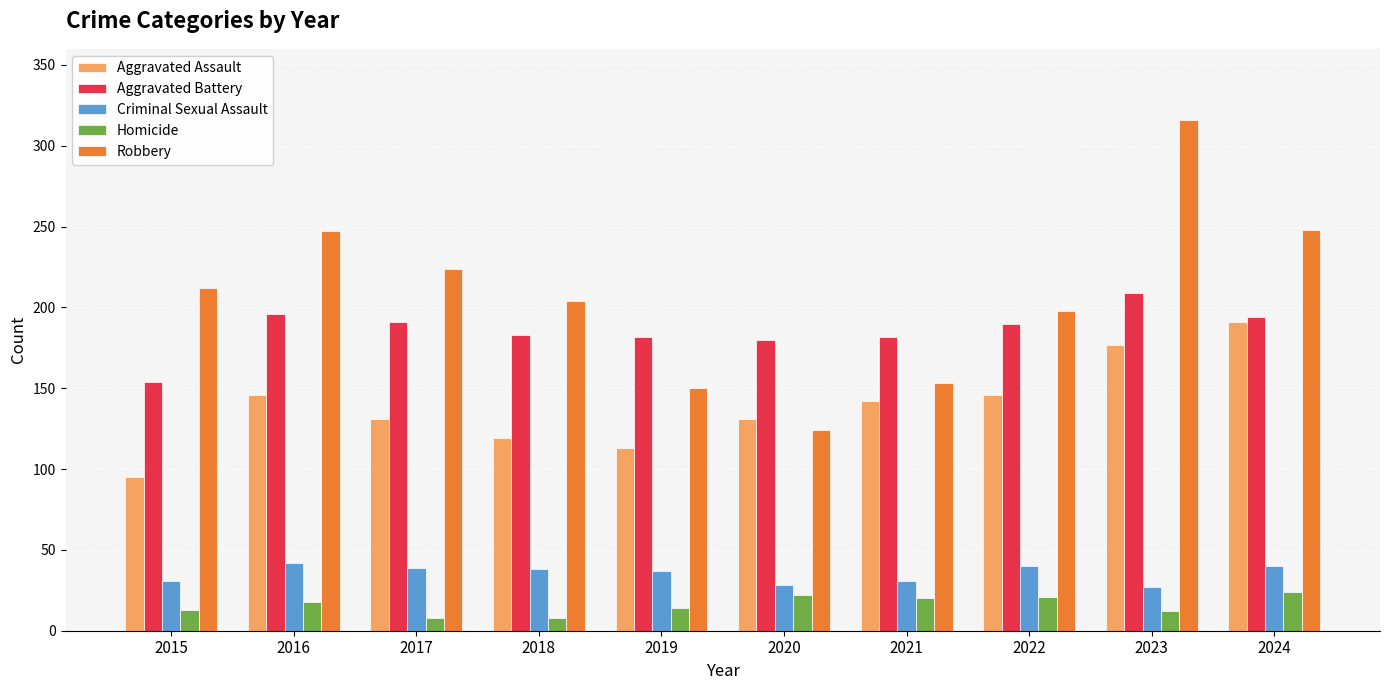

How many bars are there in each group?

5